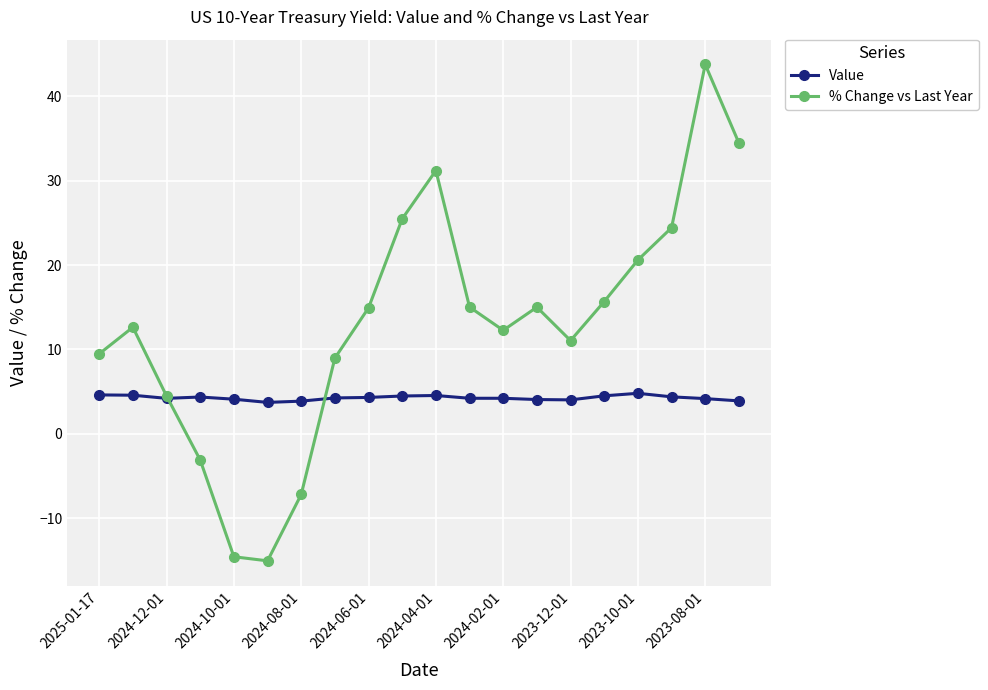

How many interior local valleys does the % Change vs Last Year series have?

3